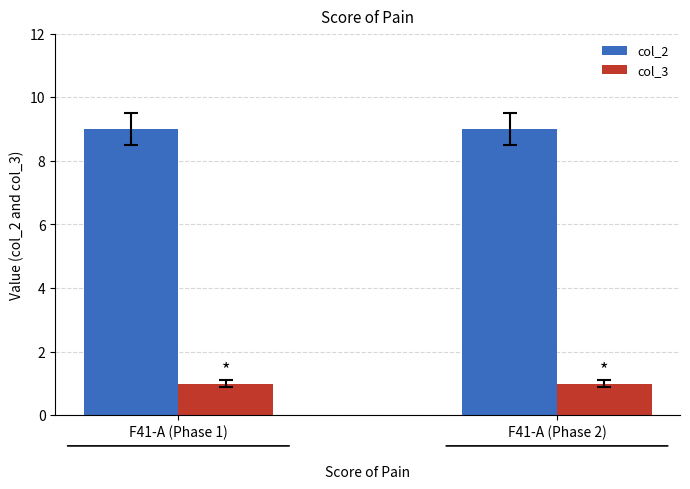

The value of col_3 at F41-A (Phase 1) is 1. True or false?

True